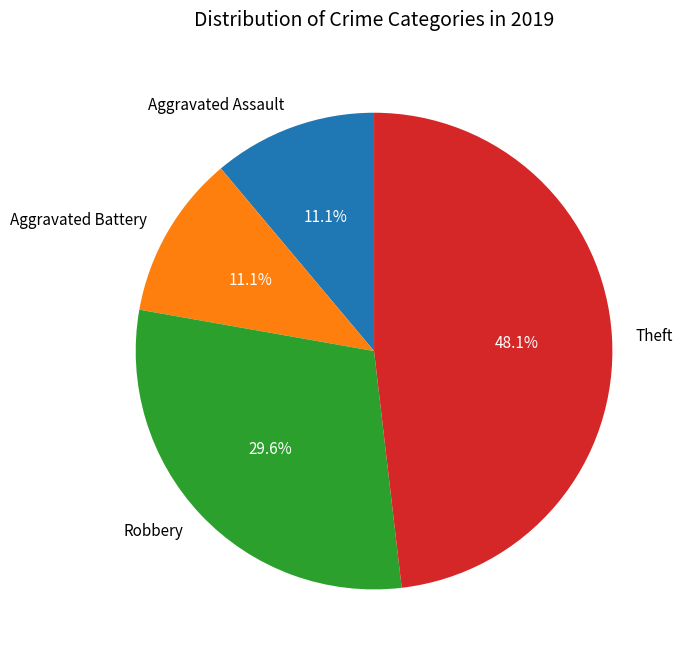

To the nearest percent, what is the difference between the Robbery and Aggravated Battery slice percentages?

19%